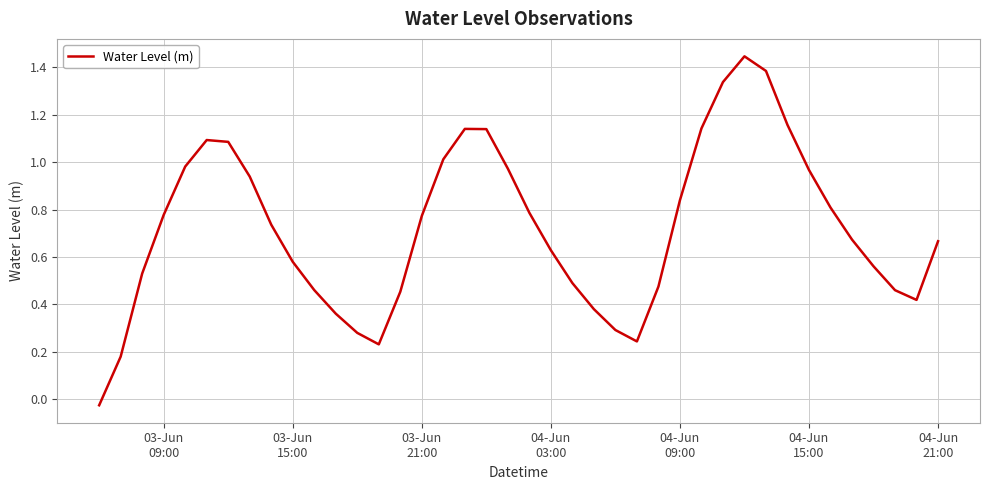

What is the difference between the maximum and minimum values?

1.5